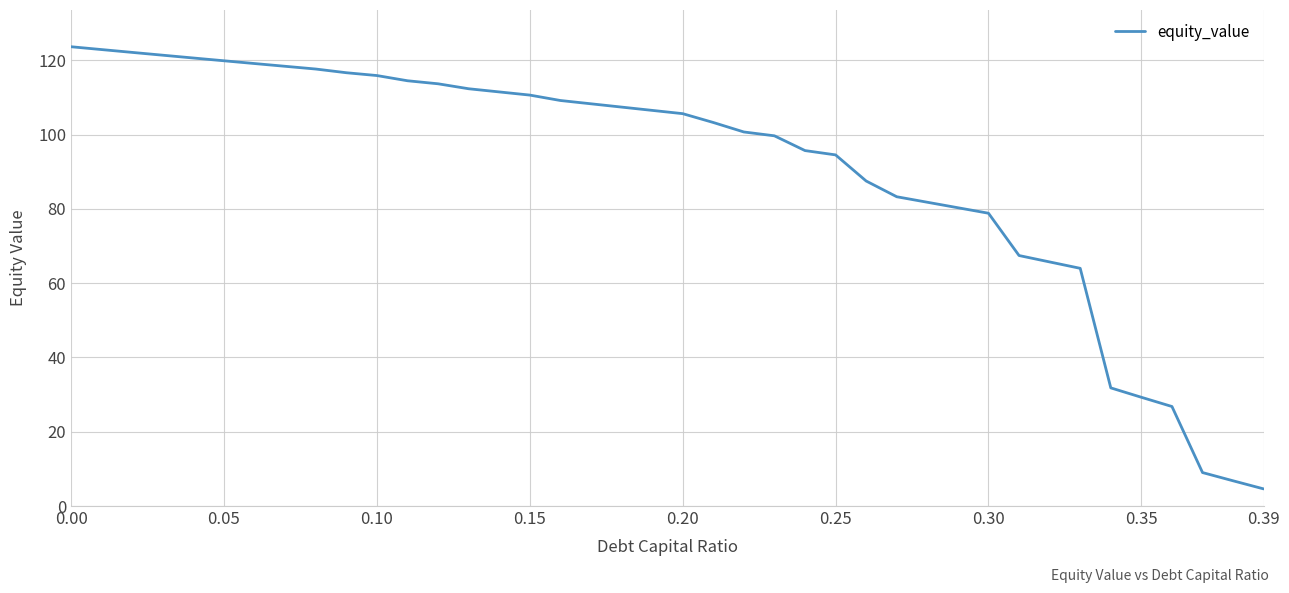

What is the difference between the maximum and minimum values?

119.1